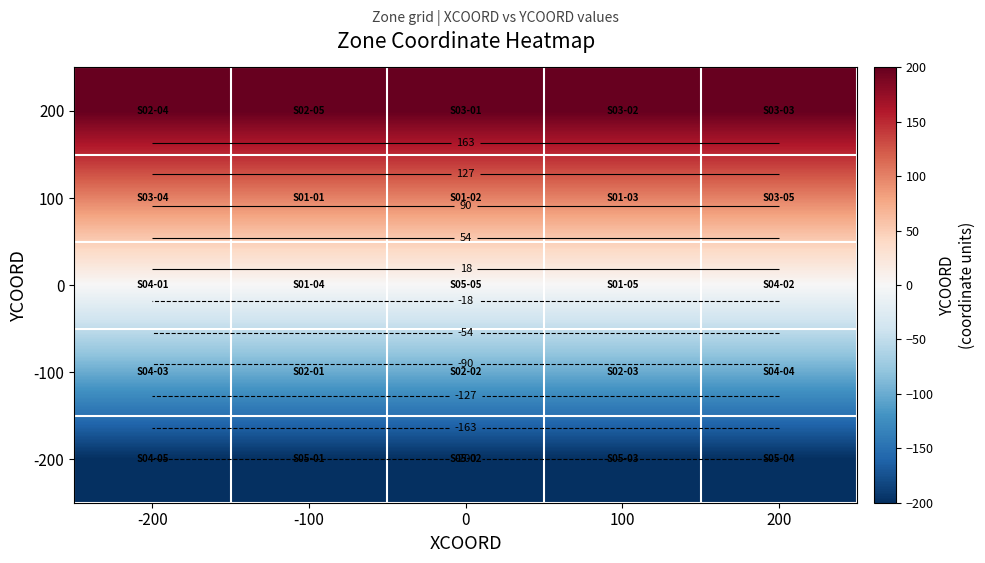

Which has a higher value, -200 or 0?

-200